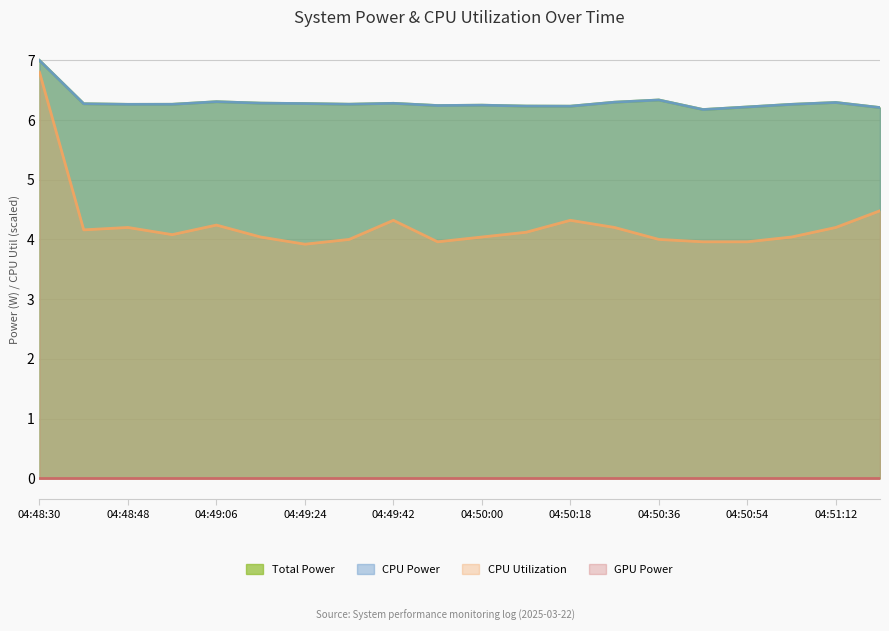

How many lines are shown in the chart?

4